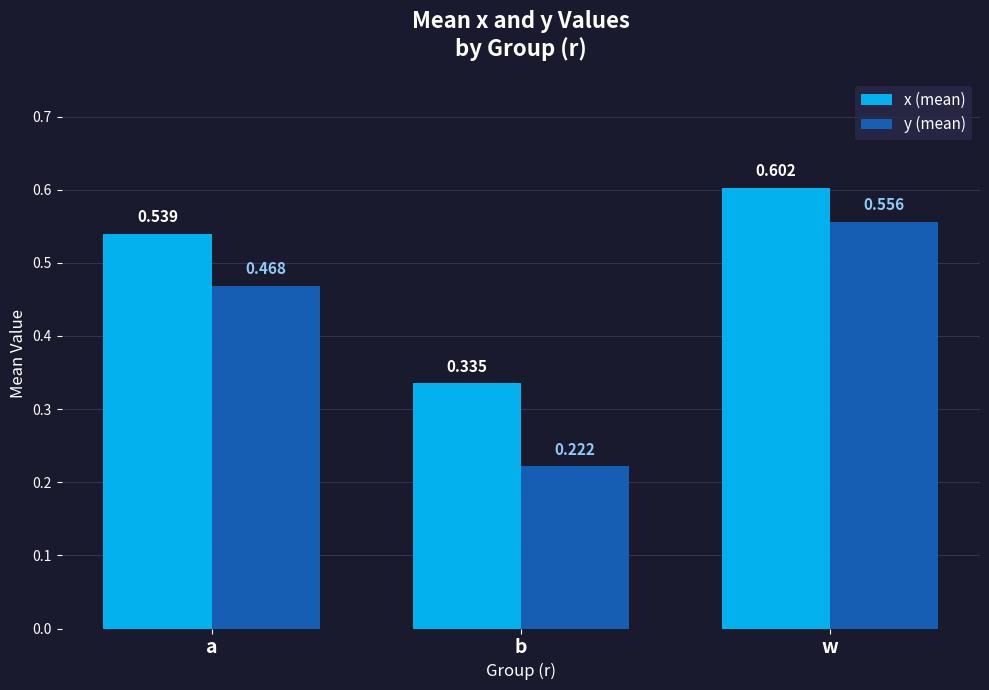

How many distinct data groups are displayed?

2